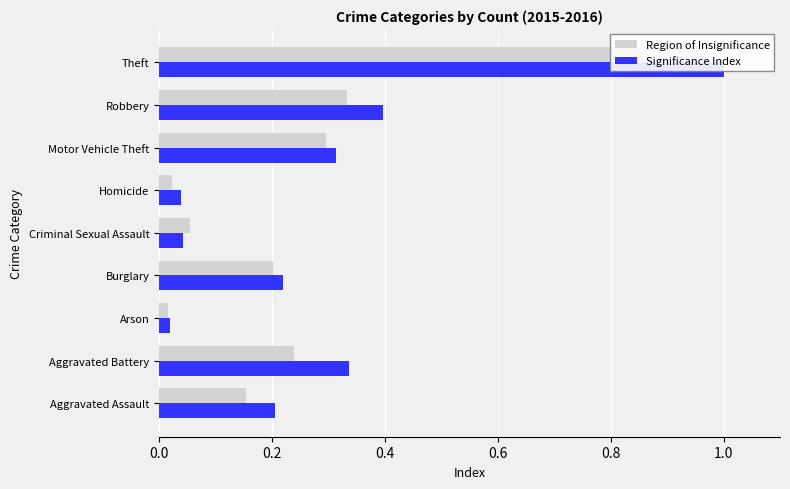

Does the chart contain stacked bars?

No